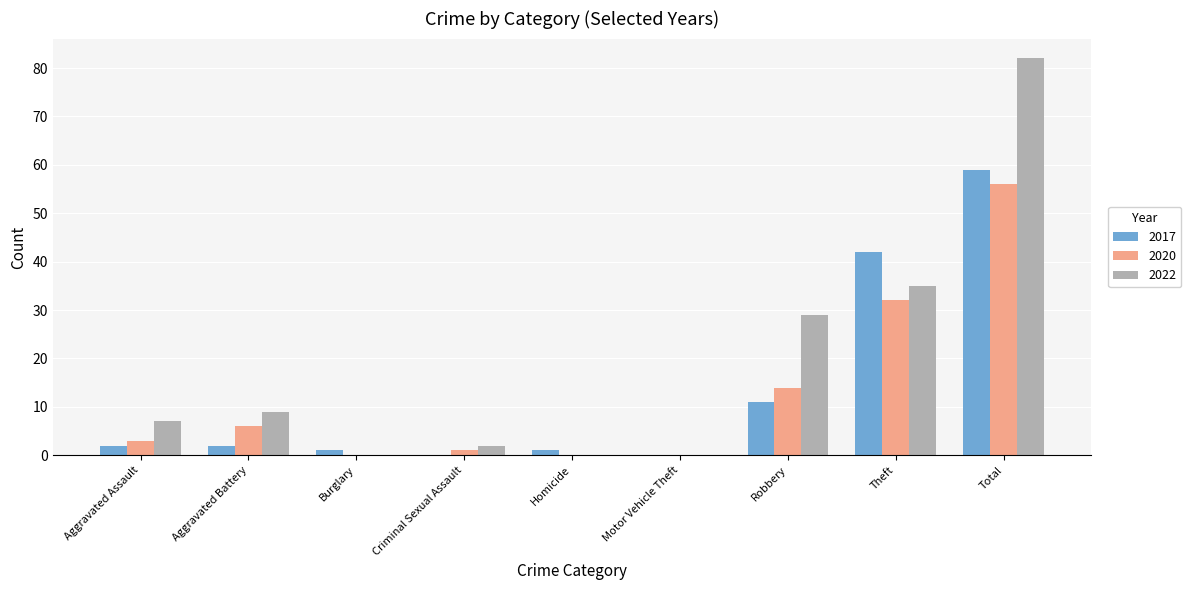

The 2017 series shows 1 at Homicide. True or false?

True